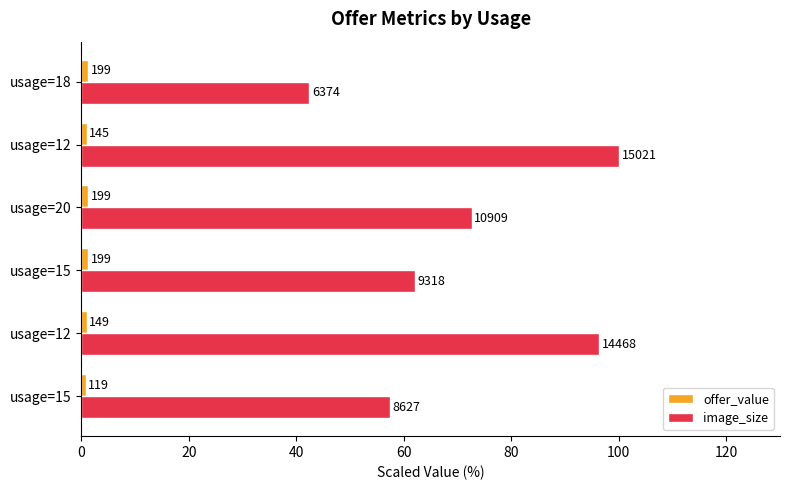

What are all the series names shown in the legend?

offer_value, image_size